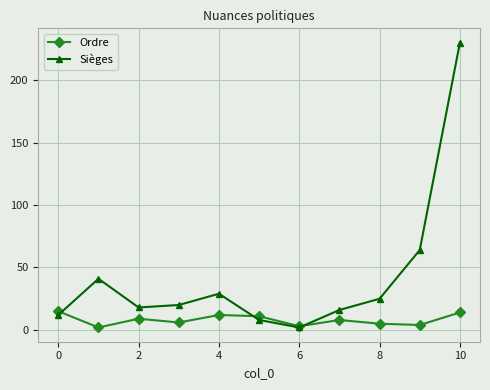

What is the highest value of the Ordre series?

15